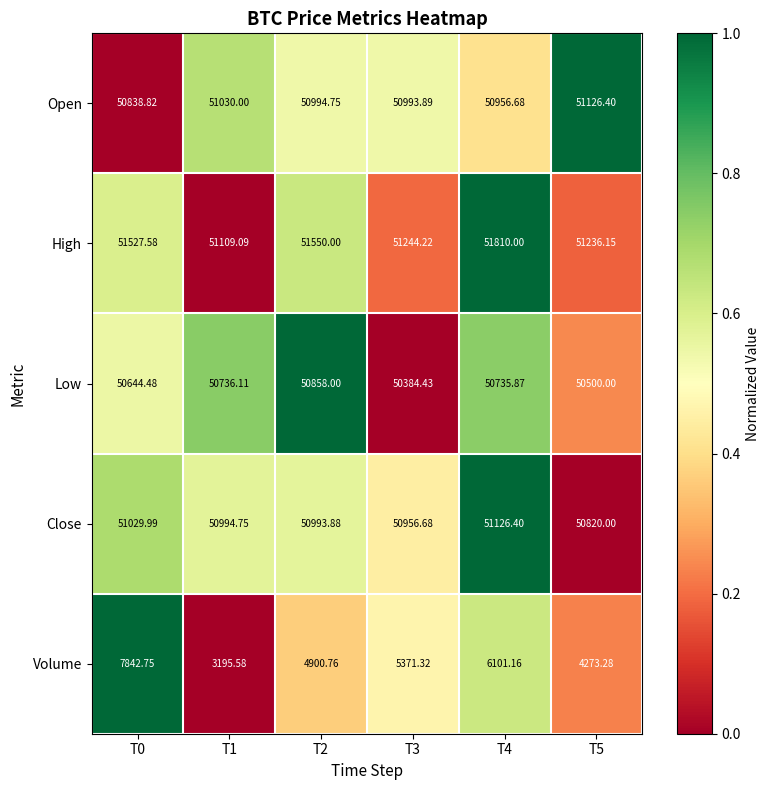

What is the spread (max minus min) of values at T5?

46962.9